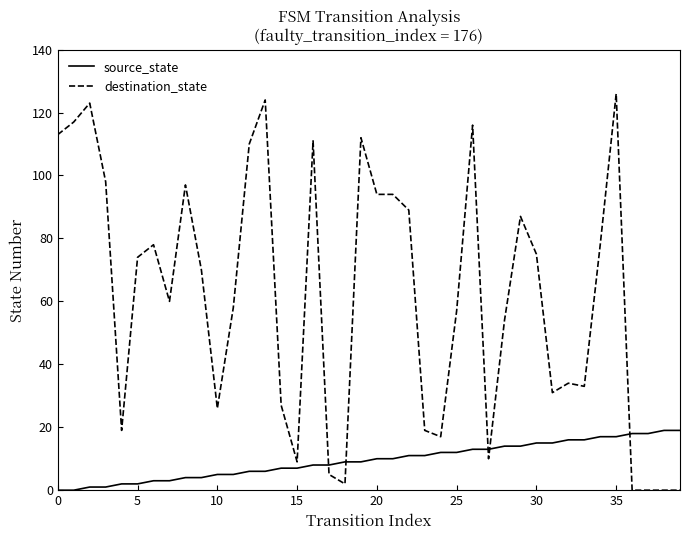

Which series has the widest spread of values?

destination_state